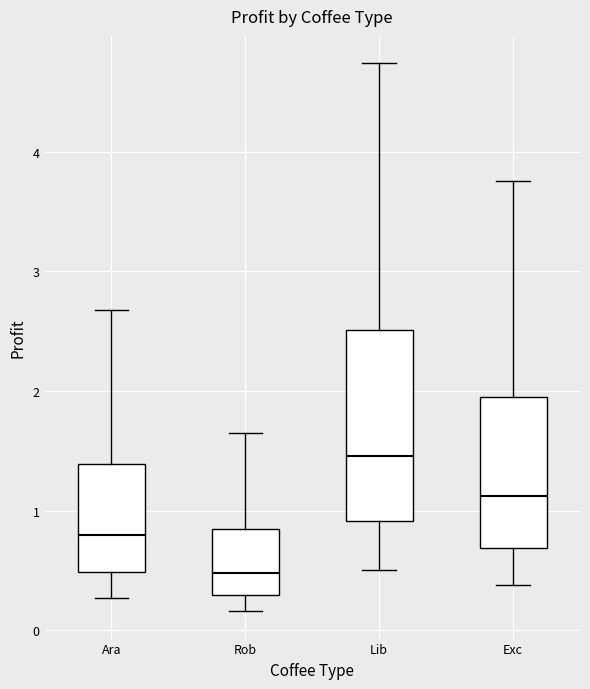

Which box's median line is the lowest?

Rob